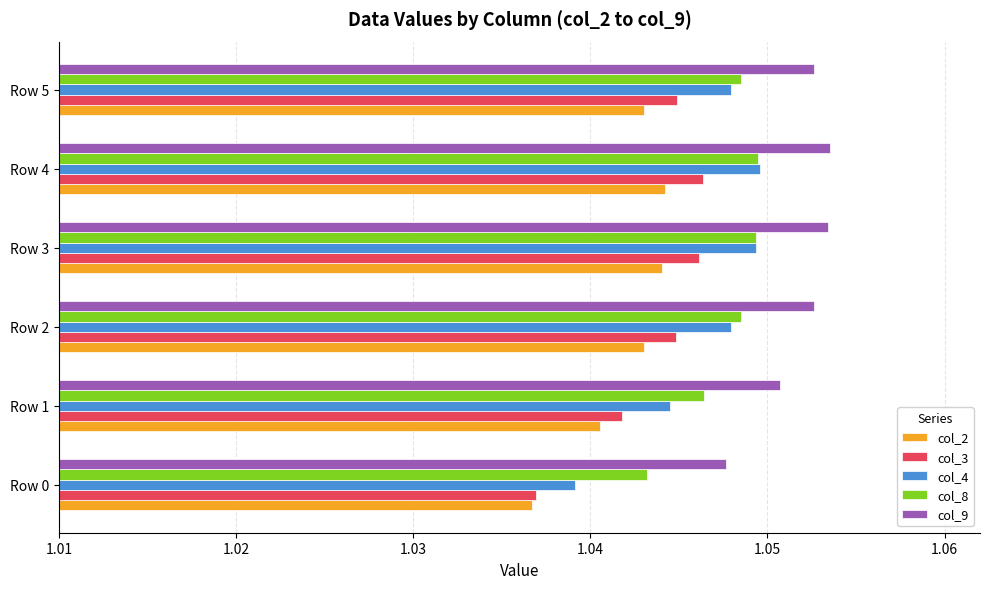

What is the sum of the col_2 values at Row 3 and Row 2?

2.1